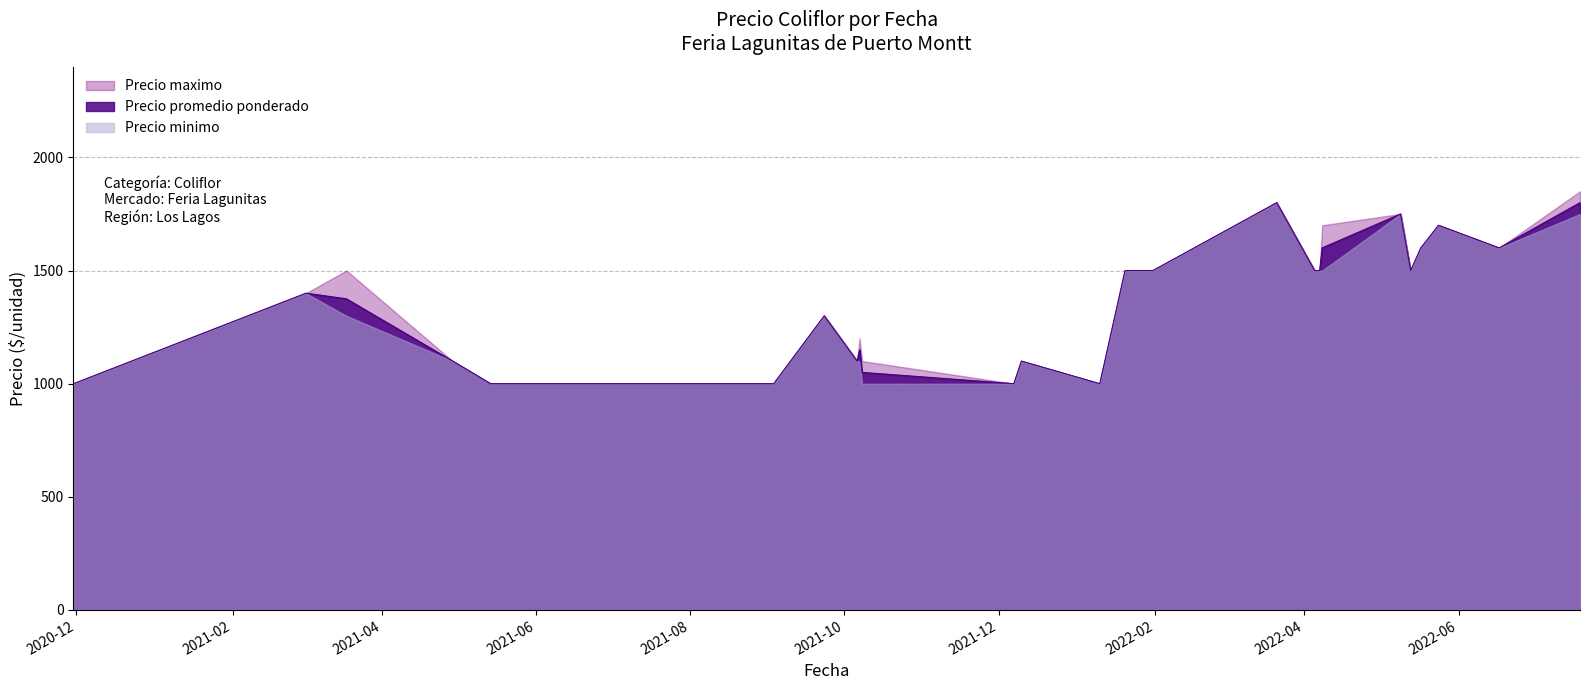

How many series are shown in this chart?

3